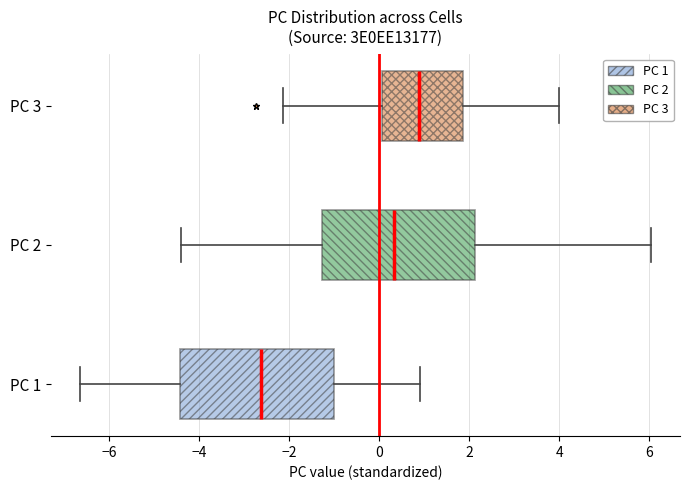

Reading bottom to top, read every box against the x-axis: the position of its median line, the range the box covers, and the ends of its whiskers. The values are not printed on the chart, so give them approximately, as read against the axis.

PC 1: median -2.6, box -4.4 to -1.0, whiskers -6.6 to 1.0
PC 2: median 0.4, box -1.2 to 2.2, whiskers -4.4 to 6.0
PC 3: median 0.8, box 0.0 to 1.8, whiskers -2.2 to 4.0